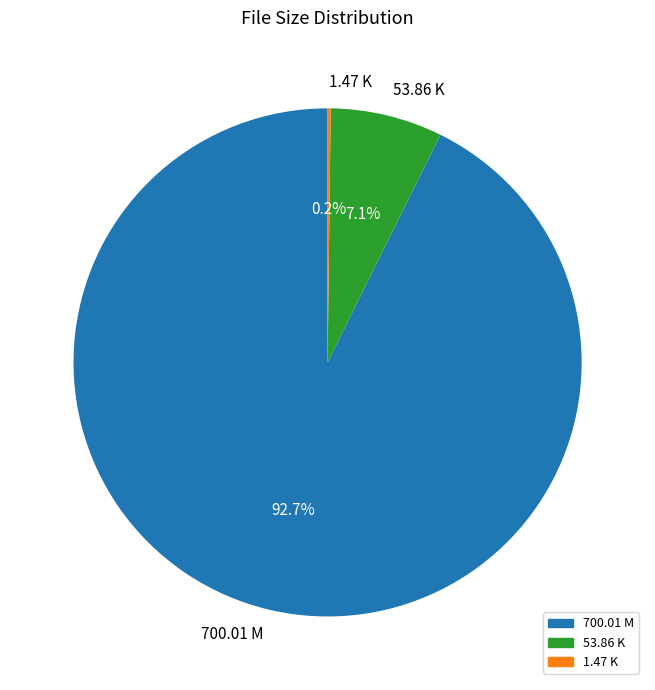

Which slice is the largest?

700.01 M